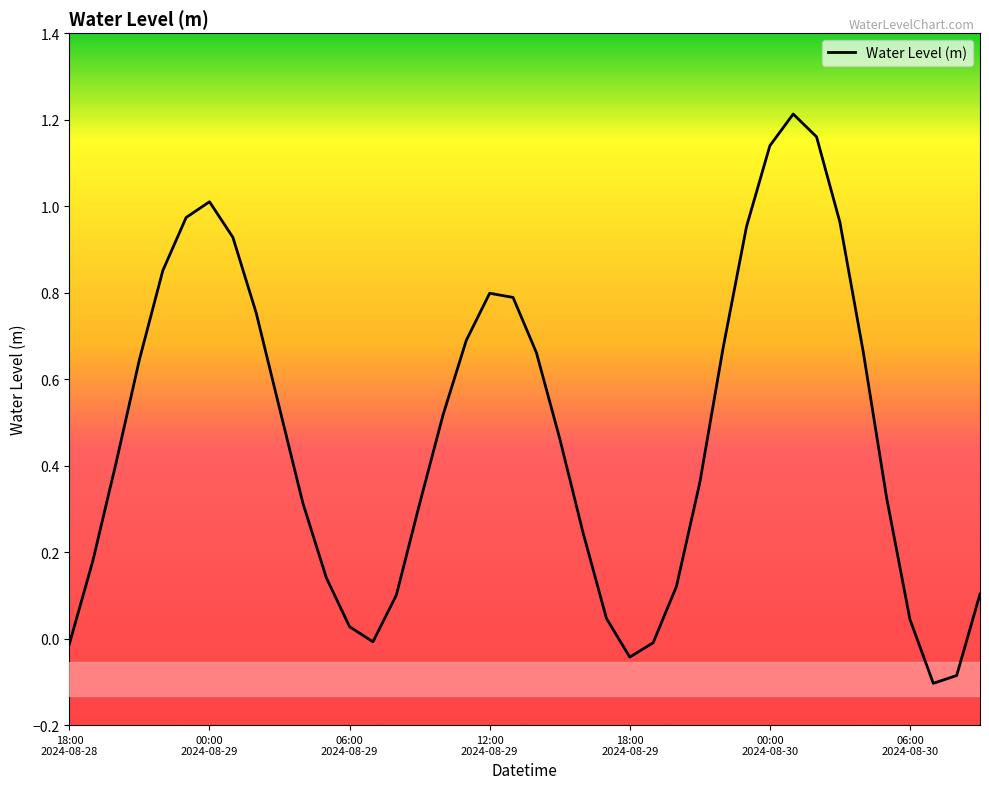

What is the difference between the maximum and minimum values?

1.3